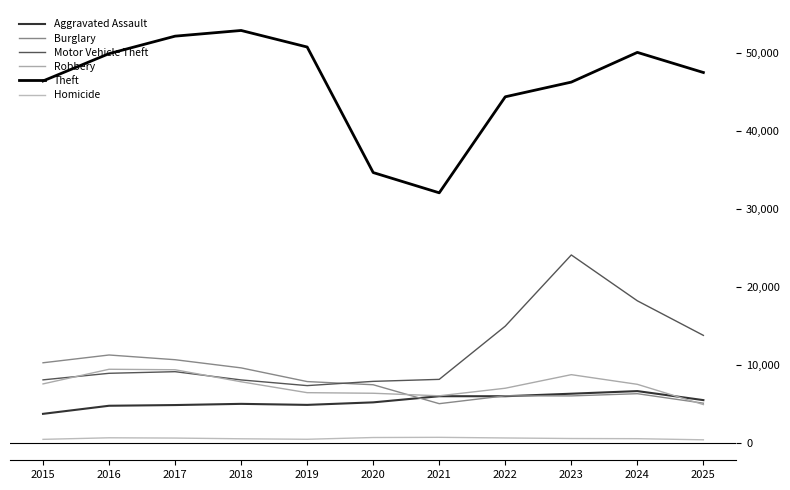

Where does the Aggravated Assault series first go above 5165?

2021